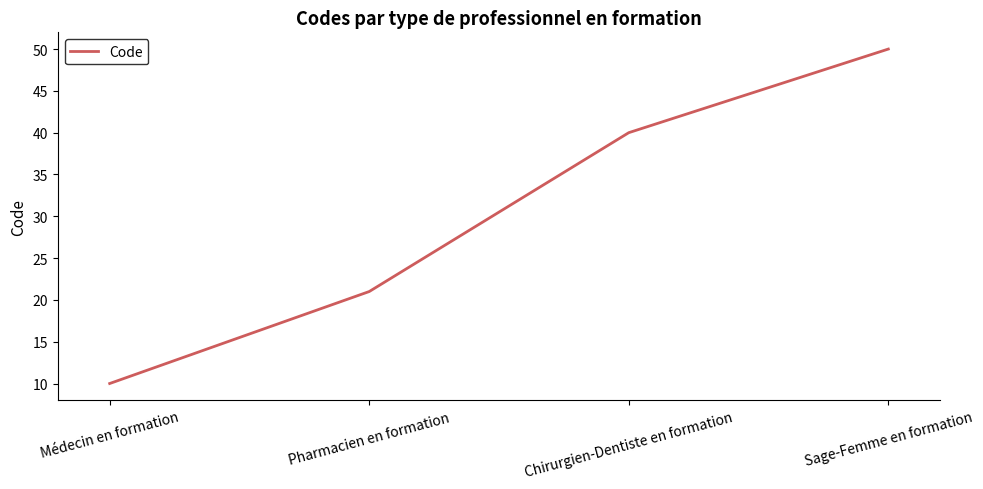

What is the maximum value shown in the chart?

50